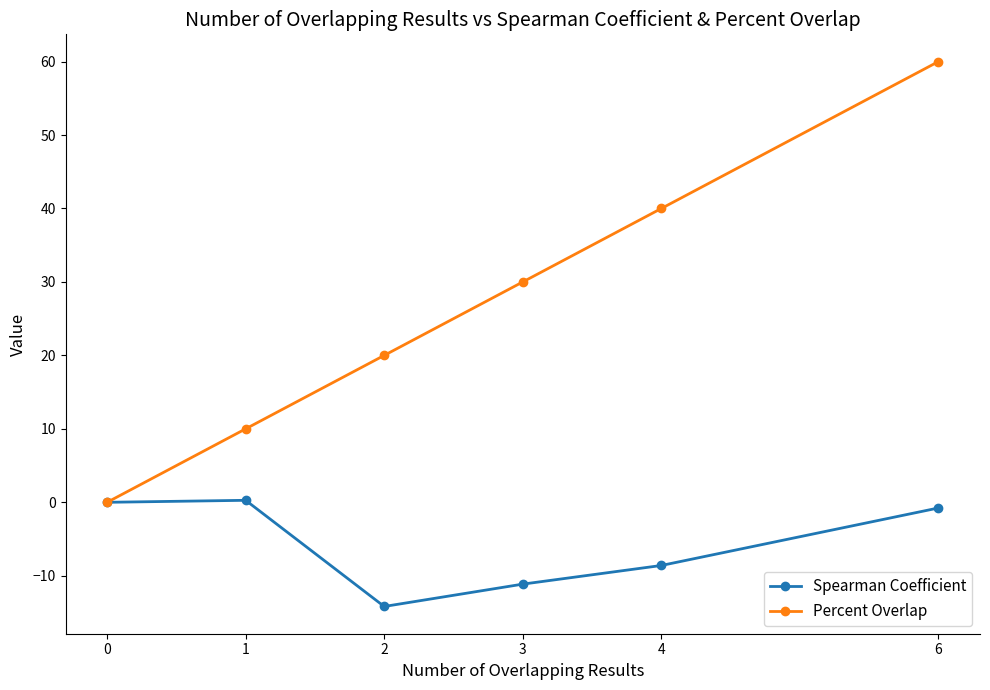

Rank the series by their average value, from highest to lowest.

Percent Overlap, Spearman Coefficient